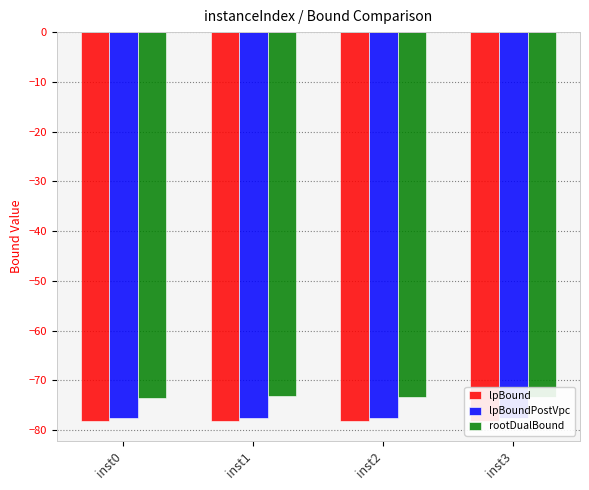

What is the value of the lpBound bar at the 1st from the left?

-78.1